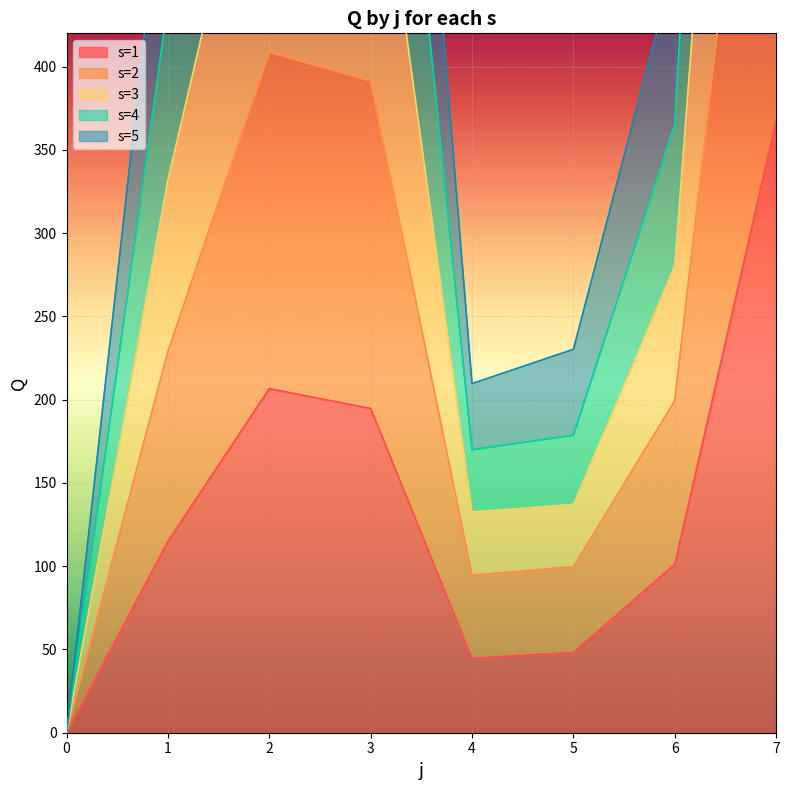

List the labels in order of s=2 value, smallest first.

0, 4, 5, 6, 1, 3, 2, 7